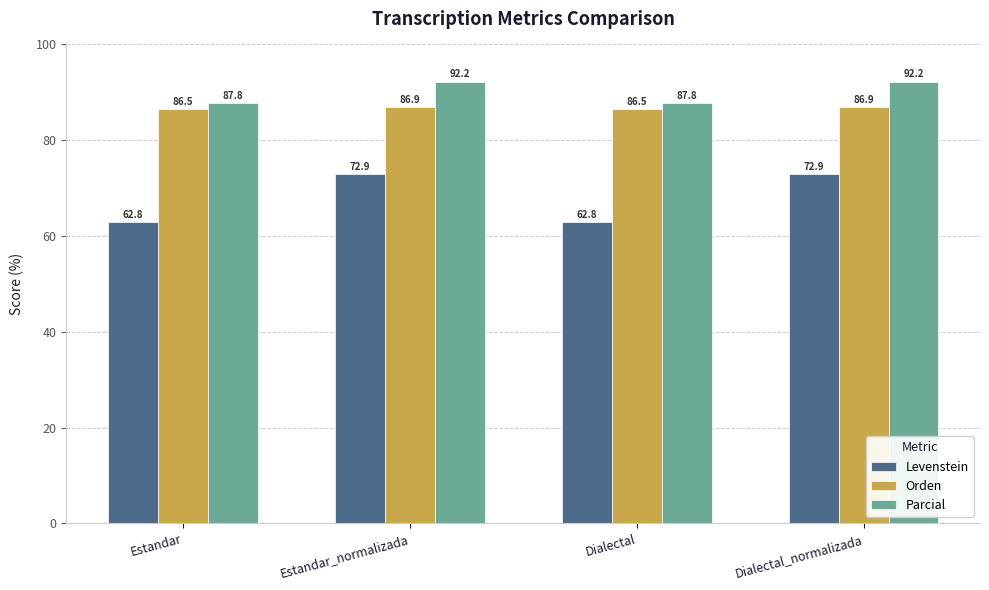

At which label does Levenstein first exceed 72?

Estandar_normalizada